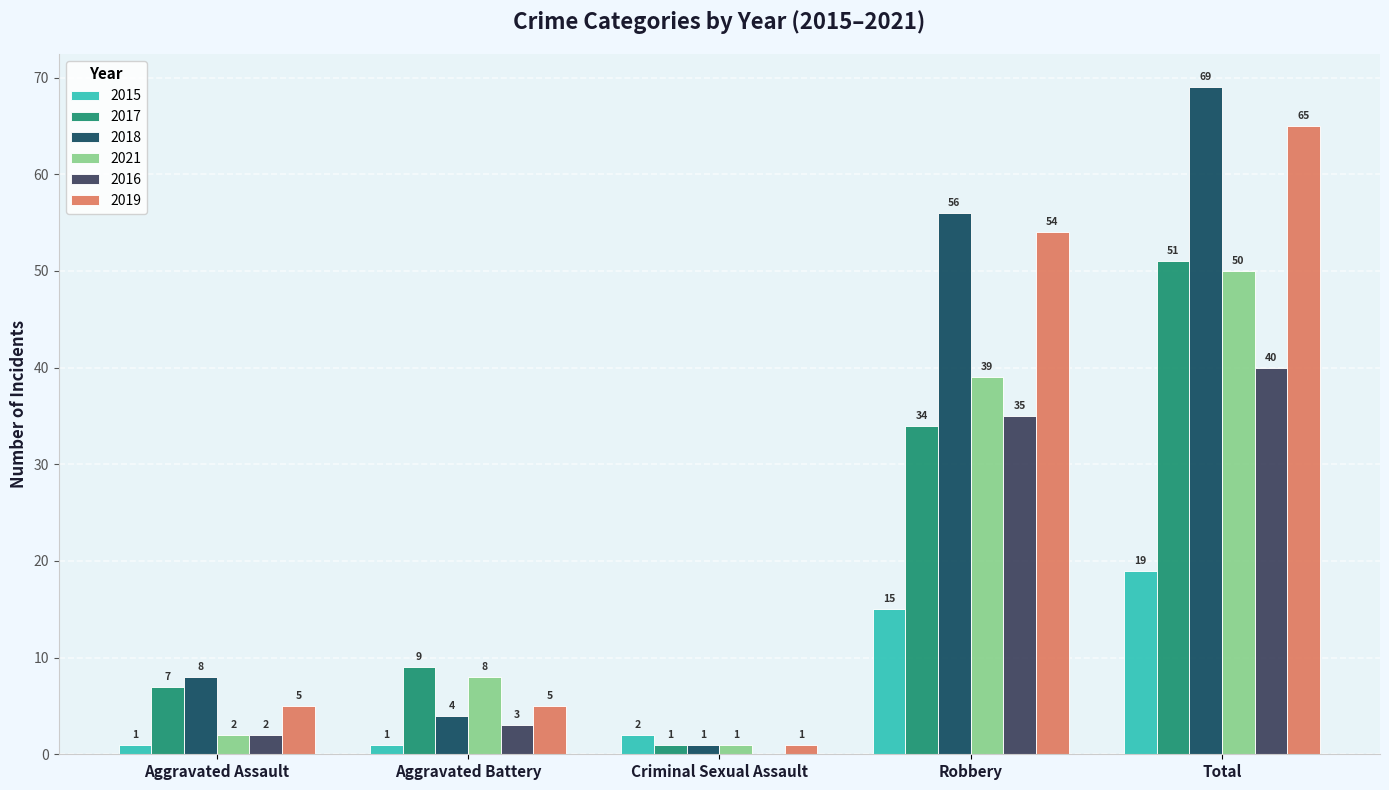

True or false: 2017 has a value of 1 at Criminal Sexual Assault.

True